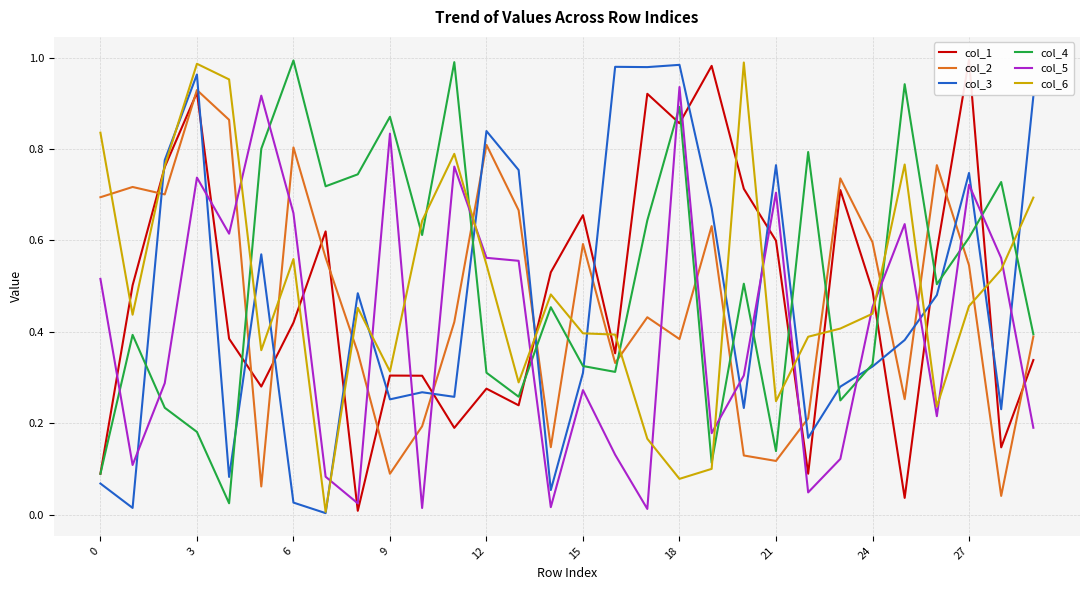

Reading right to left, transcribe all the data shown in this chart.

col_1: 0.3	0.1	1.0	0.6	0.0	0.5	0.7	0.1	0.6	0.7	1.0	0.9	0.9	0.4	0.7	0.5	0.2	0.3	0.2	0.3	0.3	0.0	0.6	0.4	0.3	0.4	0.9	0.8	0.5	0.1
col_2: 0.4	0.0	0.5	0.8	0.3	0.6	0.7	0.2	0.1	0.1	0.6	0.4	0.4	0.3	0.6	0.1	0.7	0.8	0.4	0.2	0.1	0.4	0.6	0.8	0.1	0.9	0.9	0.7	0.7	0.7
col_3: 0.9	0.2	0.7	0.5	0.4	0.3	0.3	0.2	0.8	0.2	0.7	1.0	1.0	1.0	0.3	0.1	0.8	0.8	0.3	0.3	0.3	0.5	0.0	0.0	0.6	0.1	1.0	0.8	0.0	0.1
col_4: 0.4	0.7	0.6	0.5	0.9	0.3	0.2	0.8	0.1	0.5	0.1	0.9	0.6	0.3	0.3	0.5	0.3	0.3	1.0	0.6	0.9	0.7	0.7	1.0	0.8	0.0	0.2	0.2	0.4	0.1
col_5: 0.2	0.6	0.7	0.2	0.6	0.5	0.1	0.0	0.7	0.3	0.2	0.9	0.0	0.1	0.3	0.0	0.6	0.6	0.8	0.0	0.8	0.0	0.1	0.7	0.9	0.6	0.7	0.3	0.1	0.5
col_6: 0.7	0.5	0.5	0.2	0.8	0.4	0.4	0.4	0.2	1.0	0.1	0.1	0.2	0.4	0.4	0.5	0.3	0.5	0.8	0.6	0.3	0.5	0.0	0.6	0.4	1.0	1.0	0.8	0.4	0.8